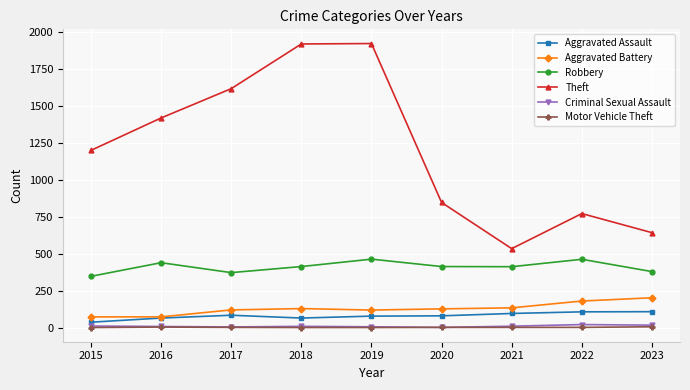

What is the spread (max minus min) of values at 2022?

769